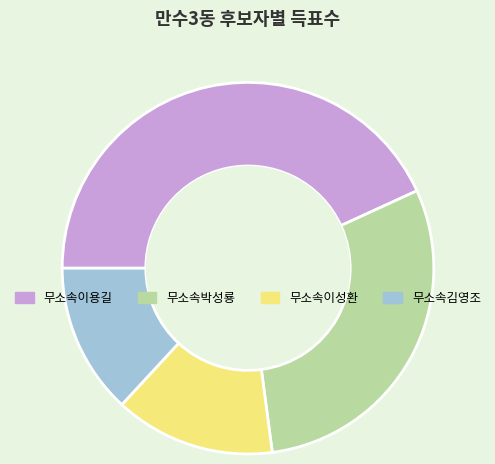

Is 무소속이성환 the majority of the pie?

No